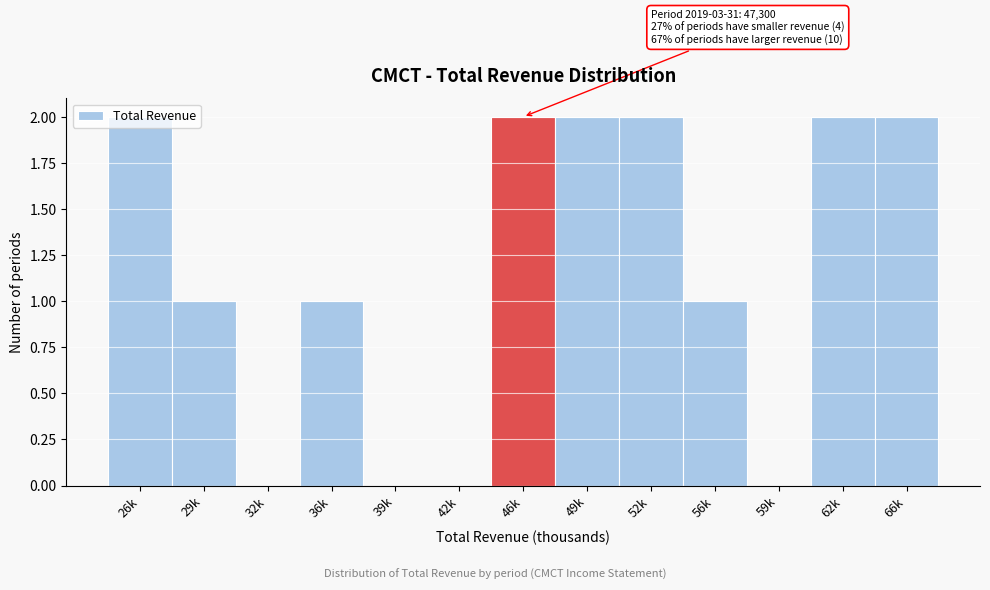

The chart shows a value of 1 at 56k. True or false?

True